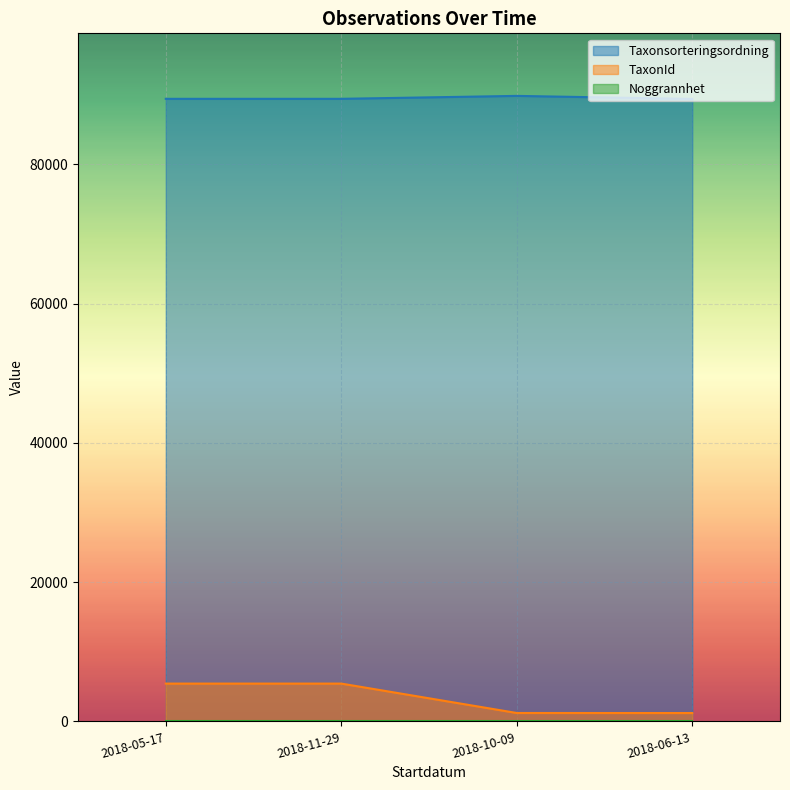

What is the difference between the TaxonId values at 2018-11-29 and 2018-10-09?

4223